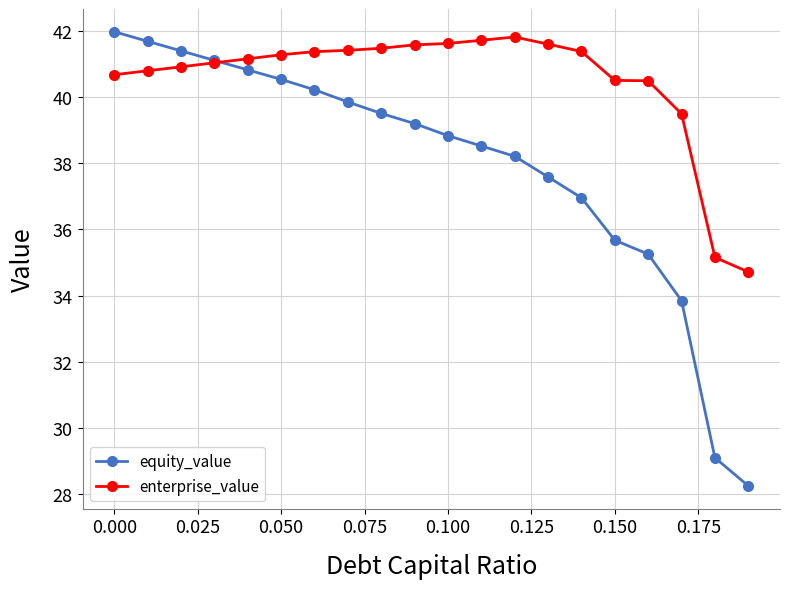

What is the minimum value for enterprise_value?

34.7